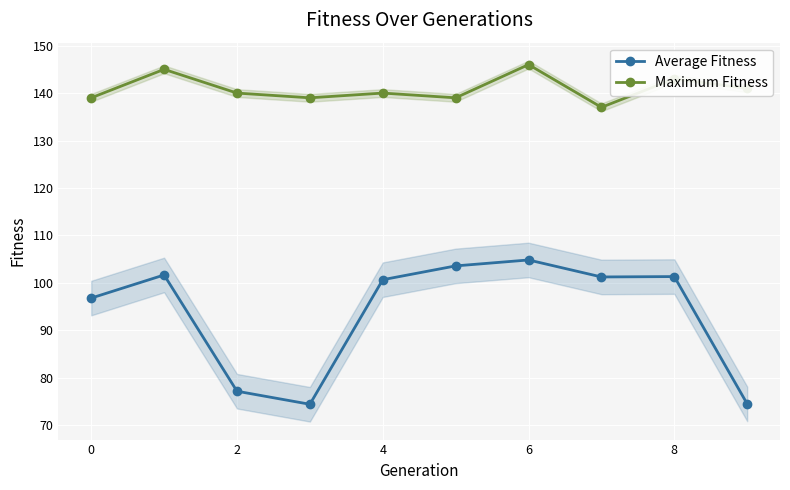

What is the average value of the Maximum Fitness series?

140.9